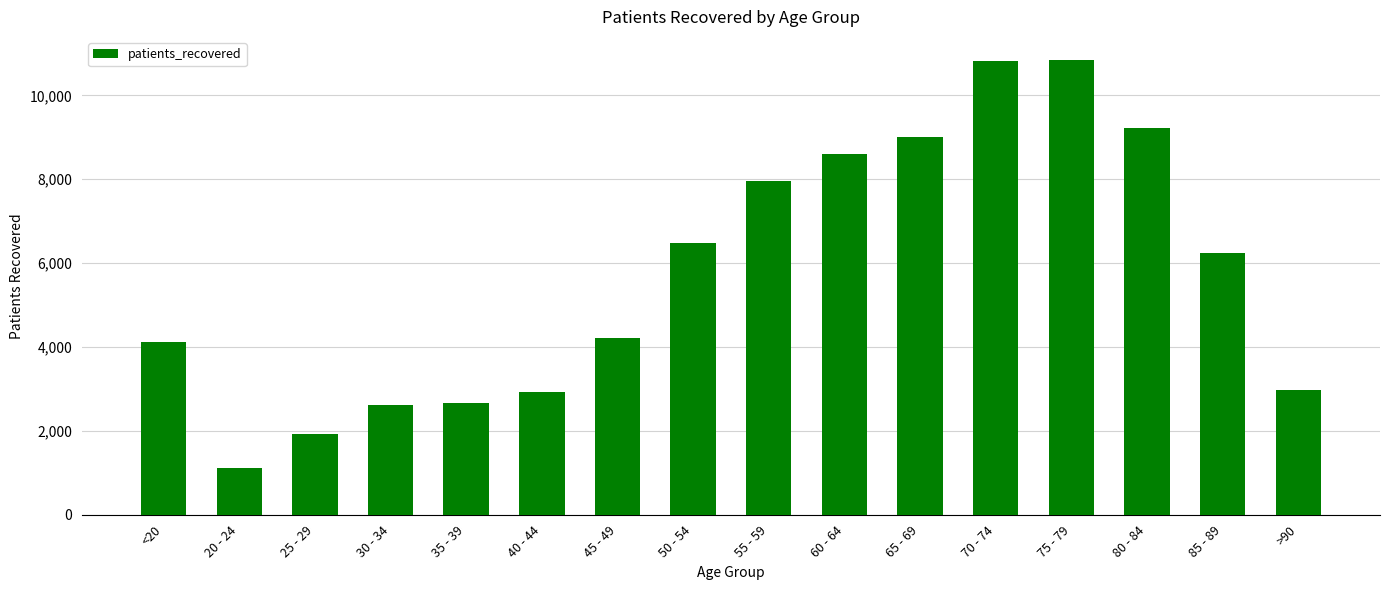

Is it true that the value at 25 - 29 is 919?

False